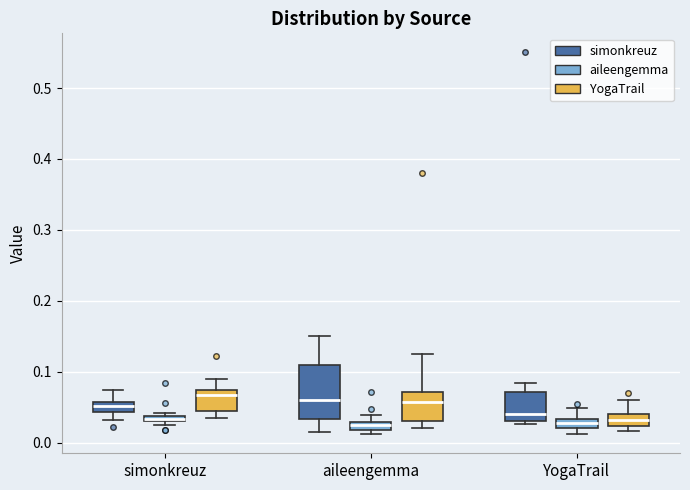

Where is the lower edge of the box for aileengemma (simonkreuz) on the y-axis? The values are not printed on the chart, so give them approximately, as read against the axis.

0.03